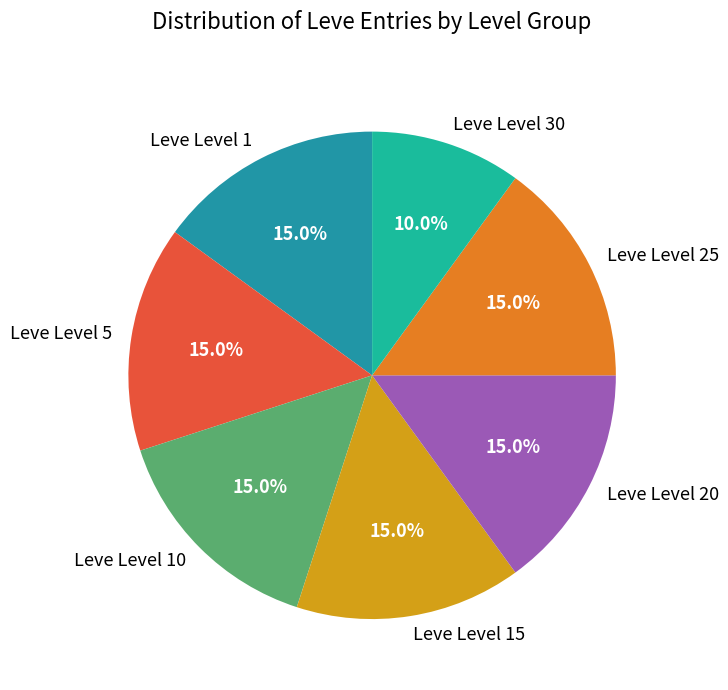

What is the ratio of the value at Leve Level 15 to the value at Leve Level 20?

1.0